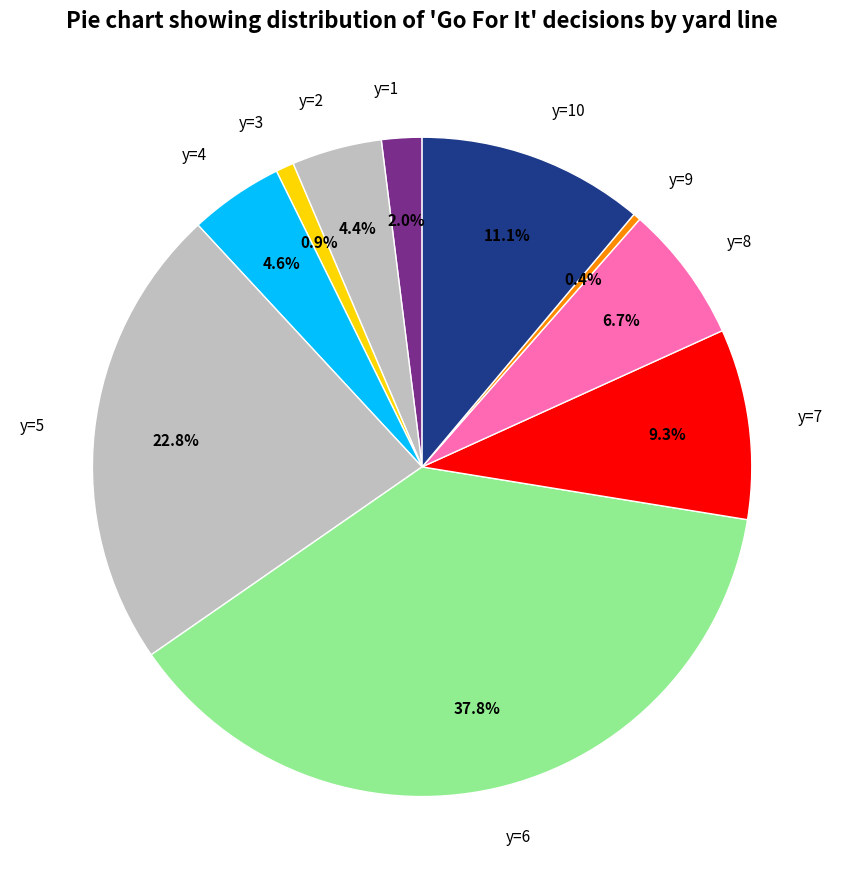

Does y=9 represent more than half of the total?

No